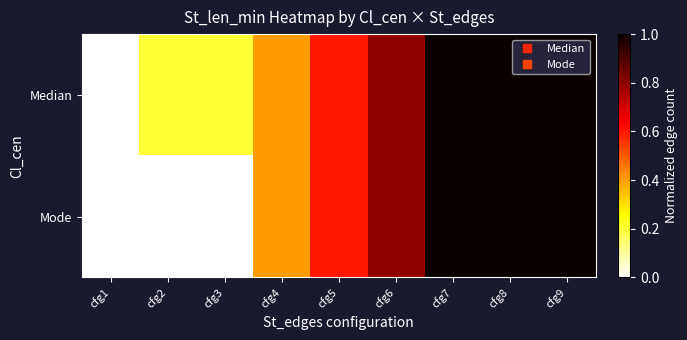

Reading left to right, transcribe all the data shown in this chart.

Median: cfg1=0.0	cfg2=0.2	cfg3=0.2	cfg4=0.4	cfg5=0.6	cfg6=0.8	cfg7=1.0	cfg8=1.0	cfg9=1.0
Mode: cfg1=0.0	cfg2=0.0	cfg3=0.0	cfg4=0.4	cfg5=0.6	cfg6=0.8	cfg7=1.0	cfg8=1.0	cfg9=1.0